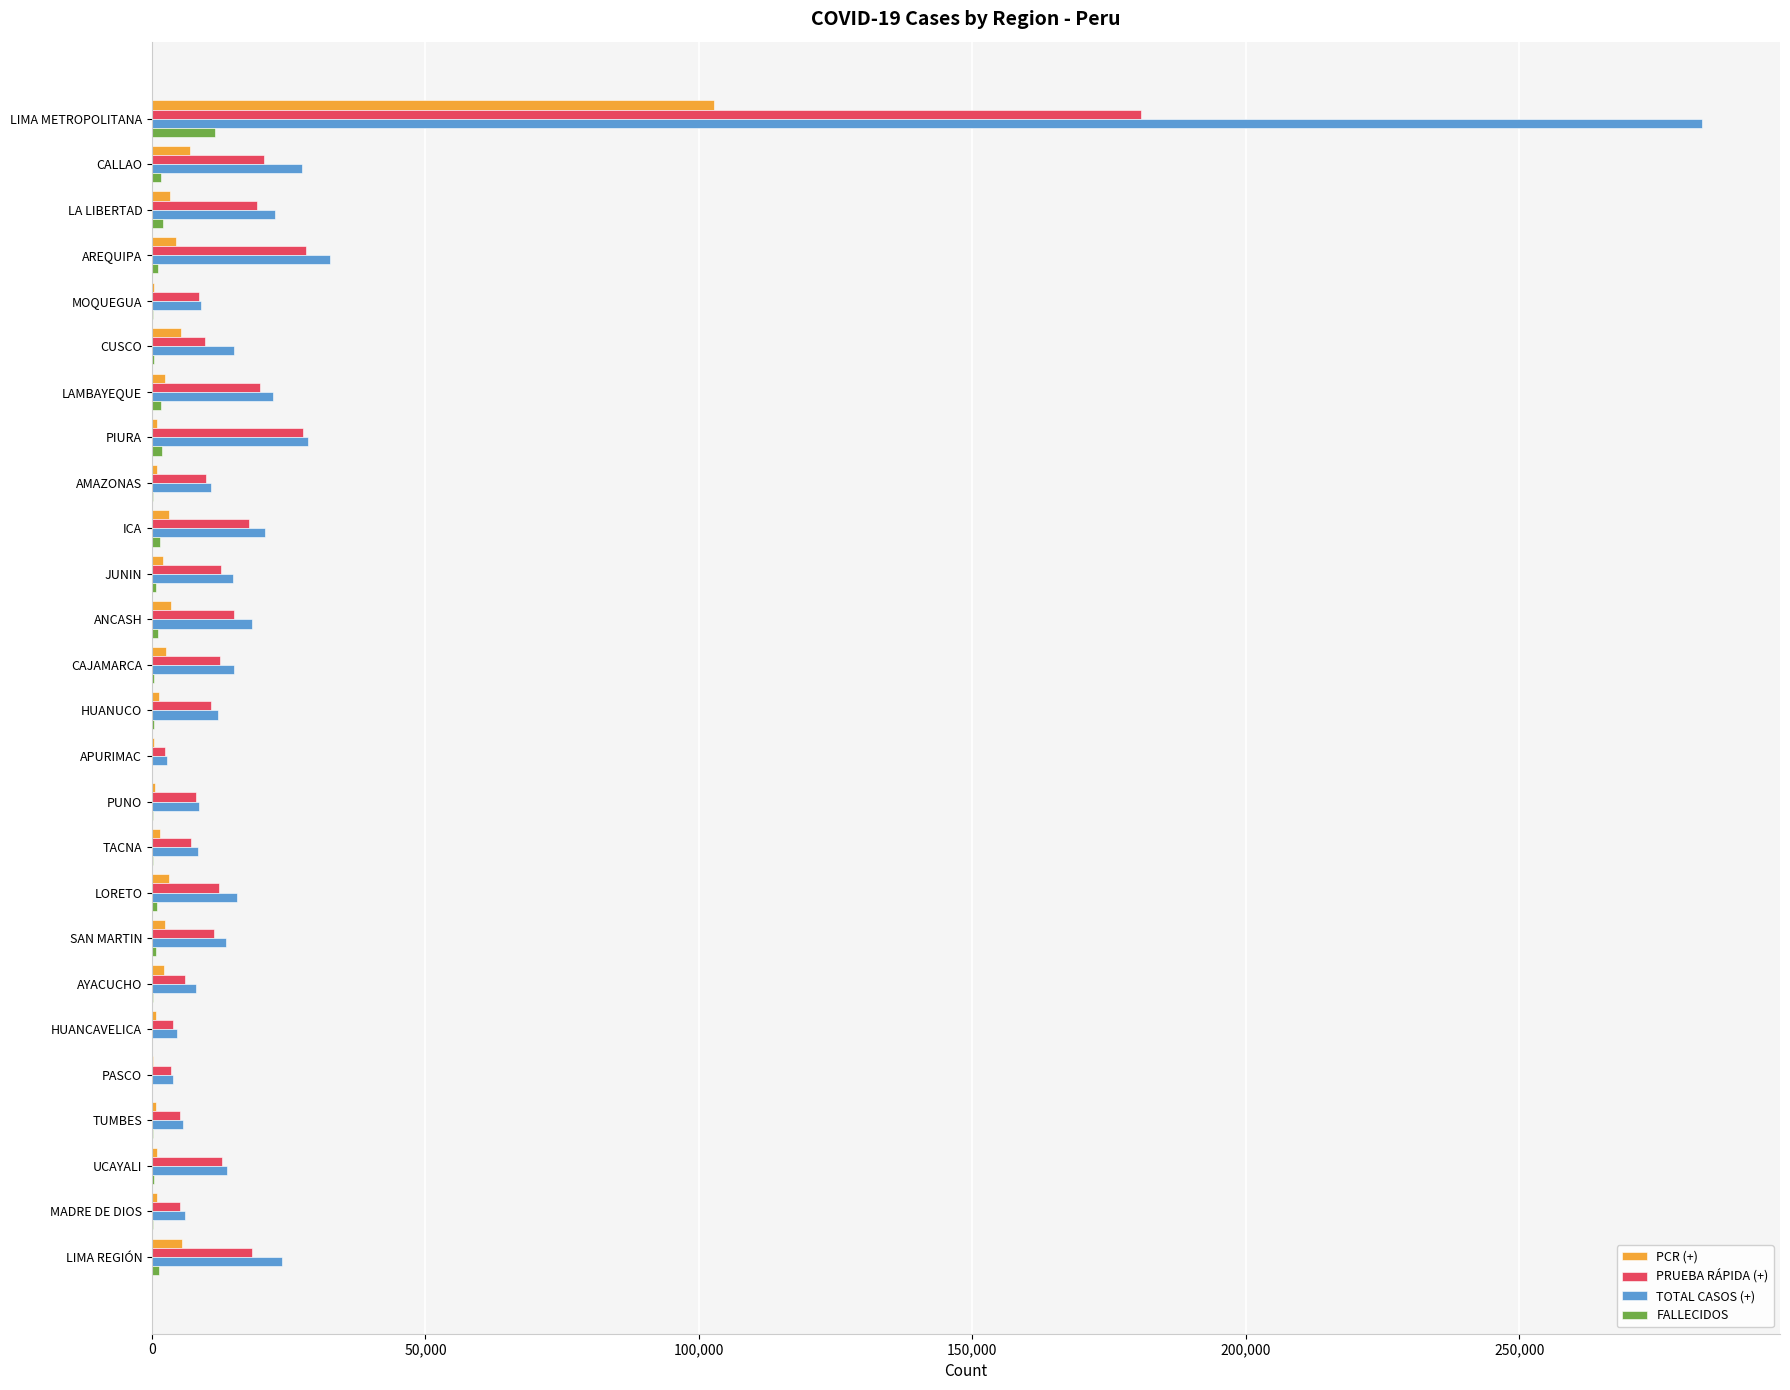

What is the sum of all PCR (+) values?

158517